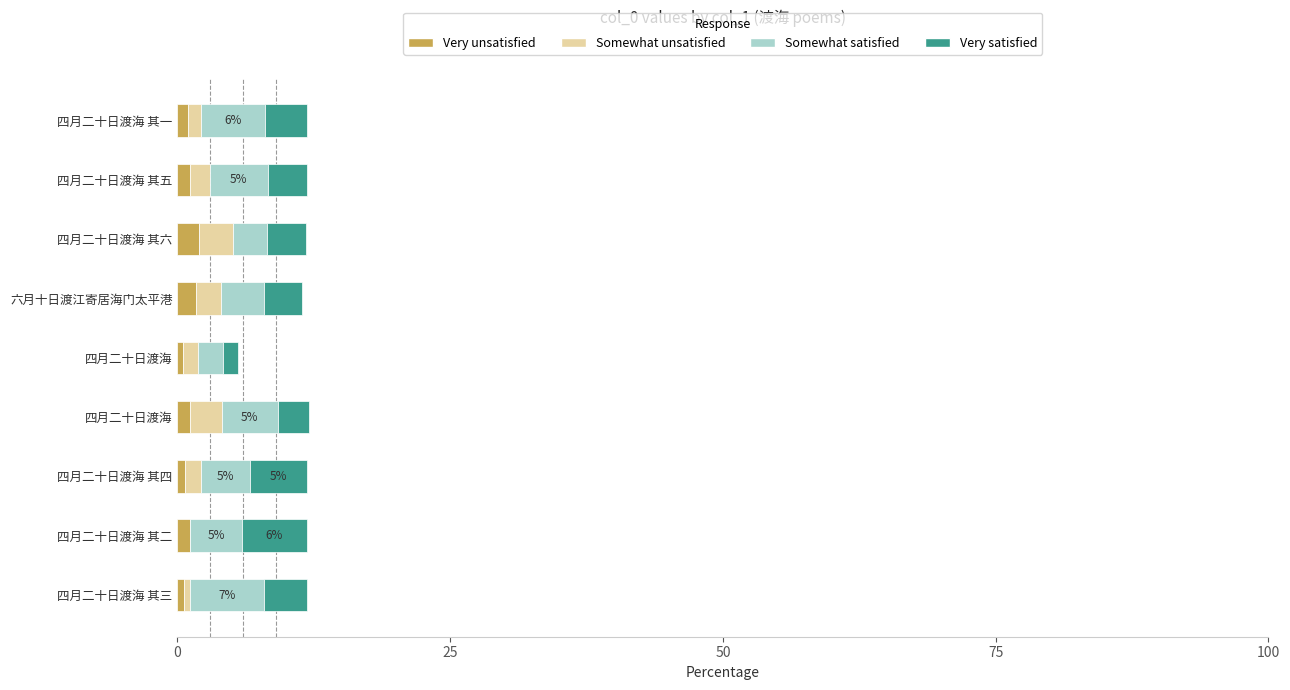

How many categories are shown in the chart?

9